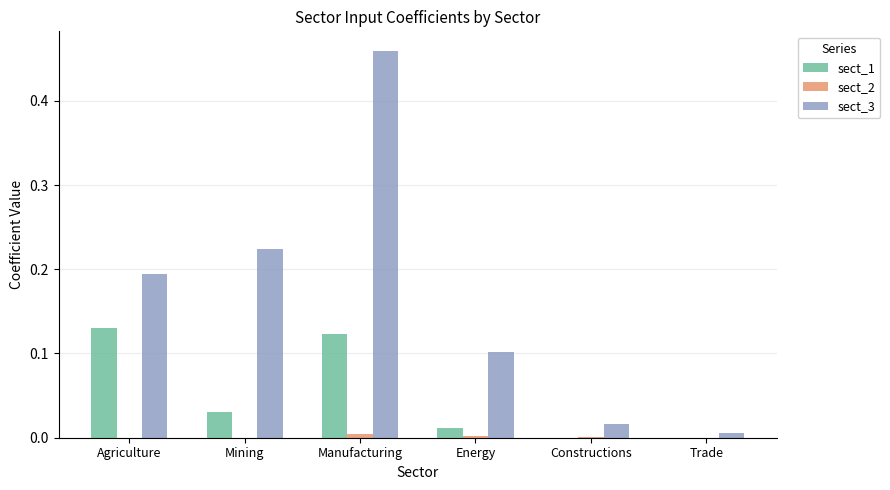

At which category is the sum across all series the highest?

Manufacturing